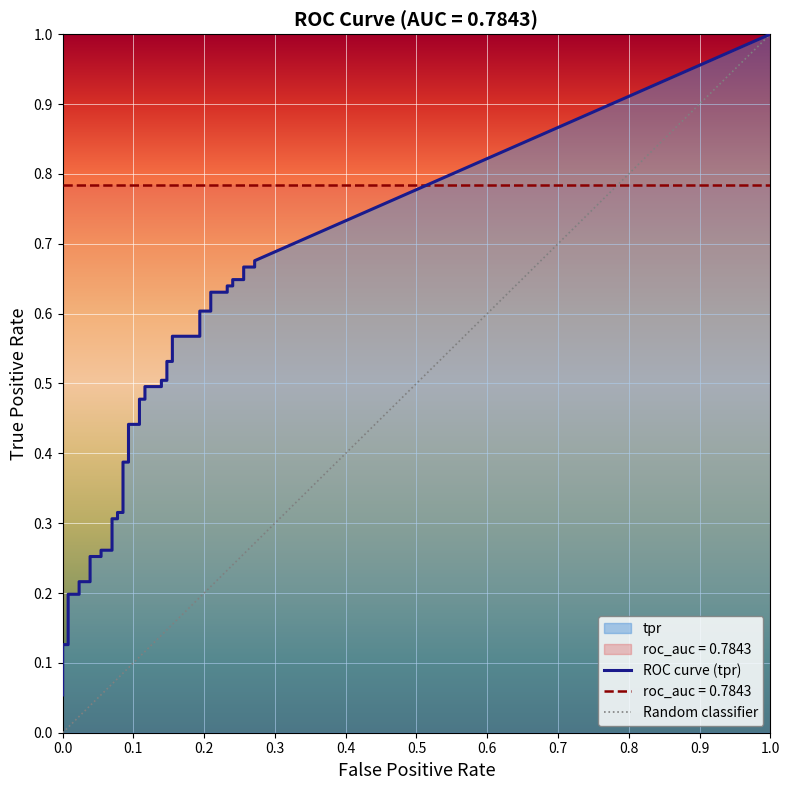

True or false: fpr has more than 1 interior local peaks.

False